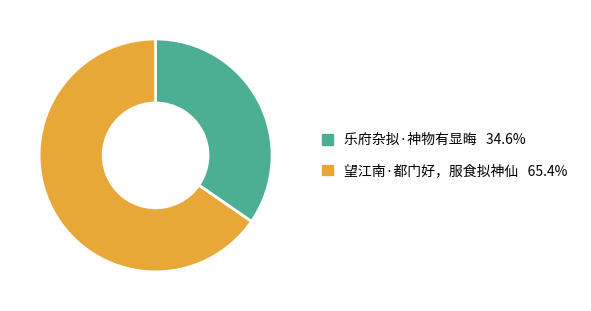

The 望江南·都门好，服食拟神仙 slice represents 65% of the pie. True or false?

True